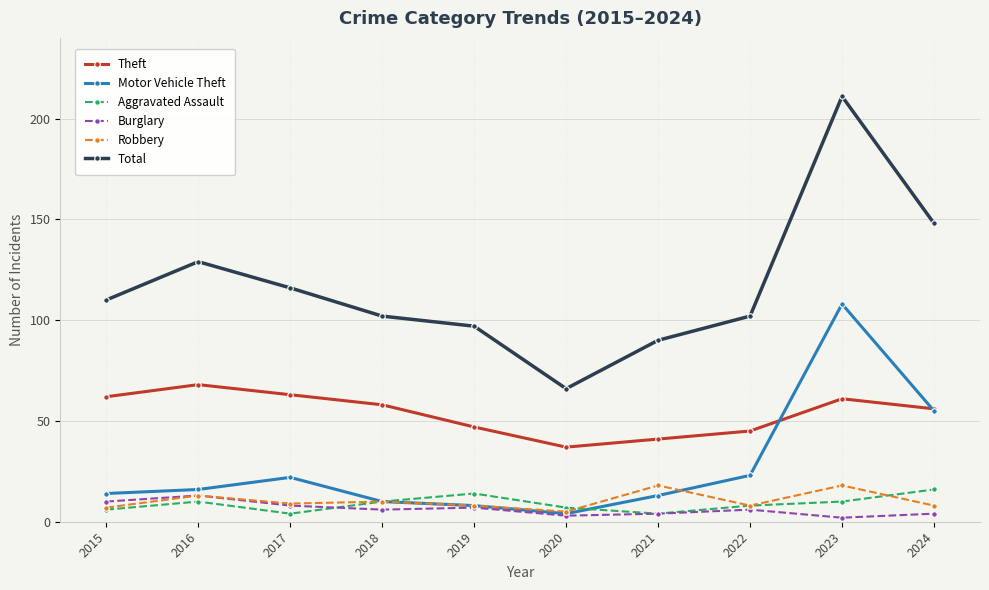

What is the difference between the Burglary values at 2024 and 2016?

9